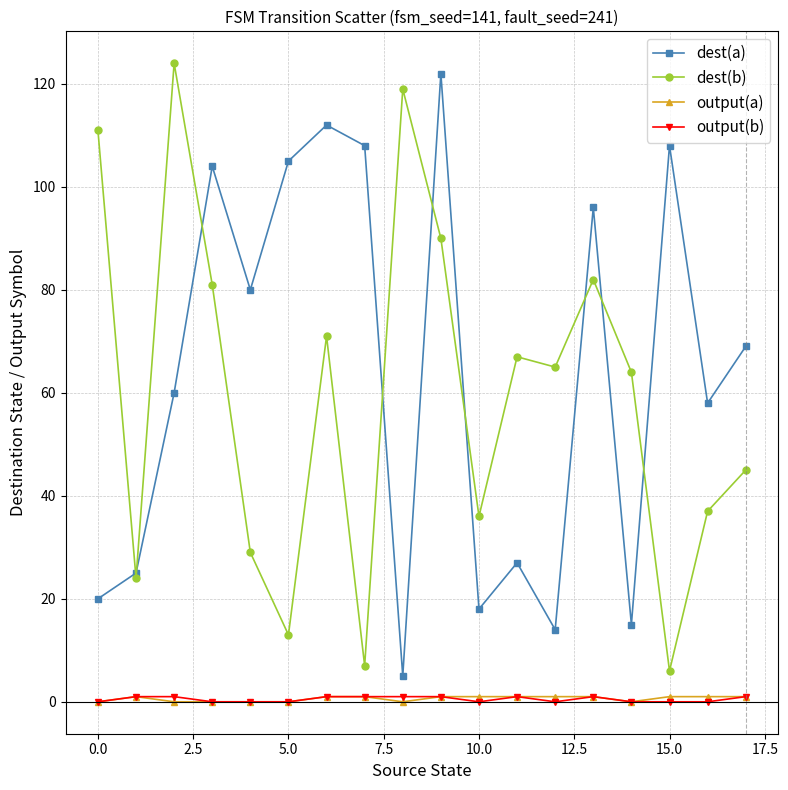

True or false: dest(b) has more than 0 points higher than both neighbors.

True